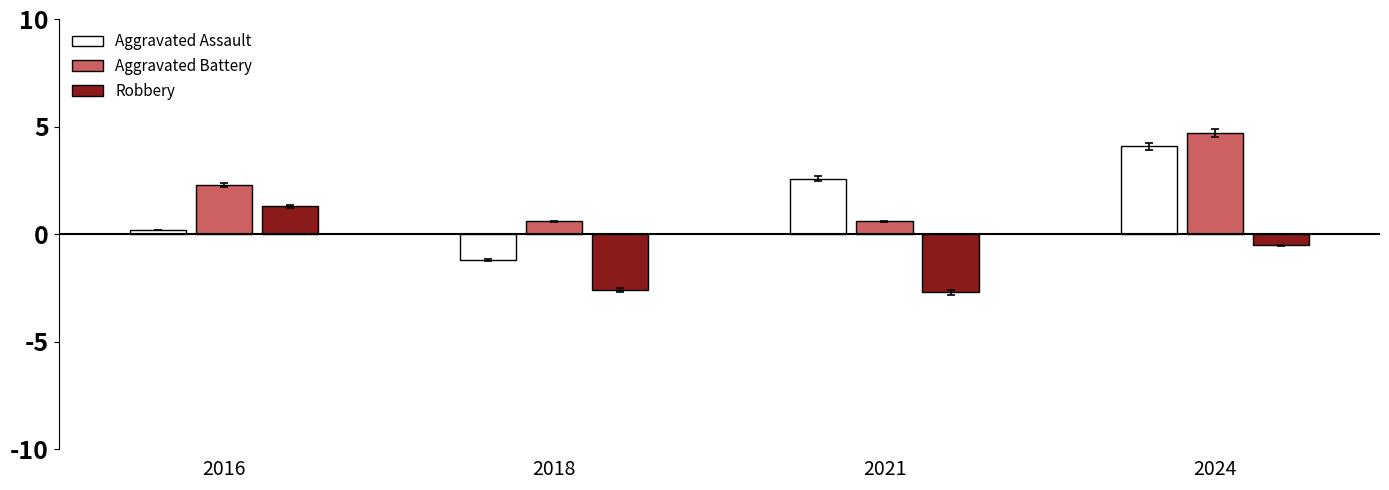

Rank the series at 2021 from lowest to highest value.

Robbery, Aggravated Battery, Aggravated Assault